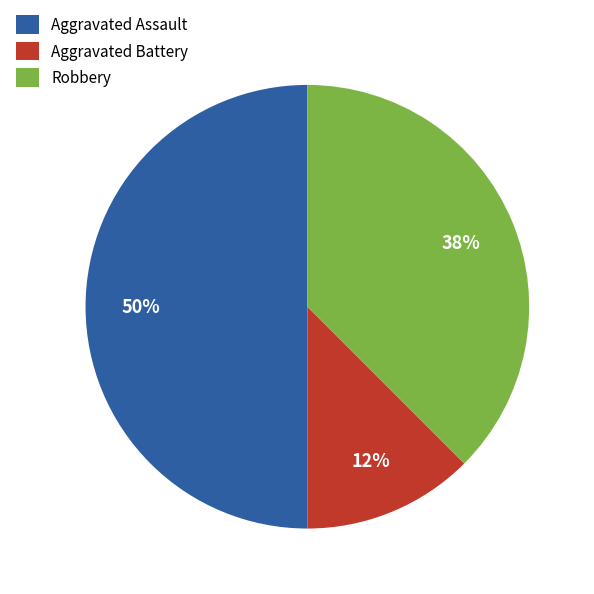

Does Robbery account for over 50% of the chart?

No